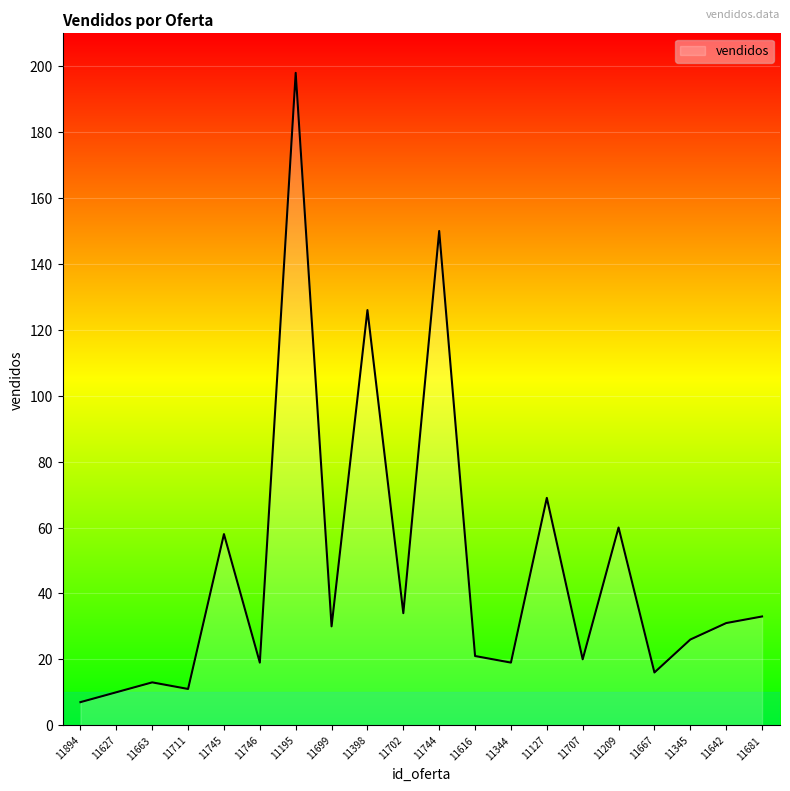

What is the sum of all values?

951